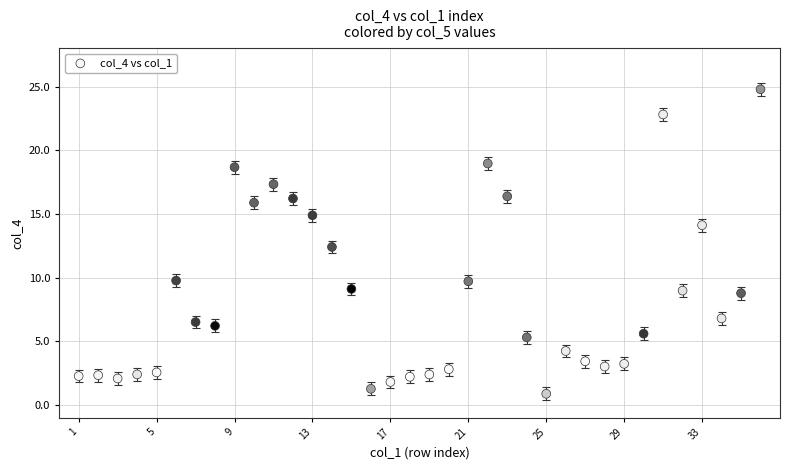

What is the range of Y values (max minus min)?

23.9